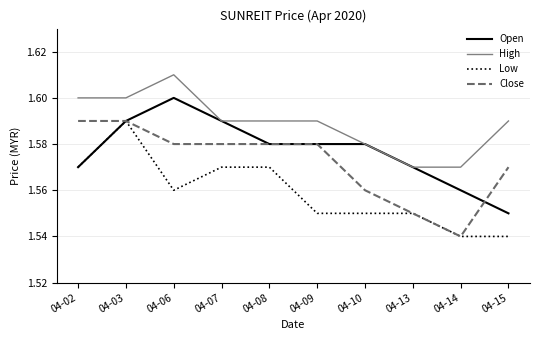

True or false: High and Close cross at least once.

False